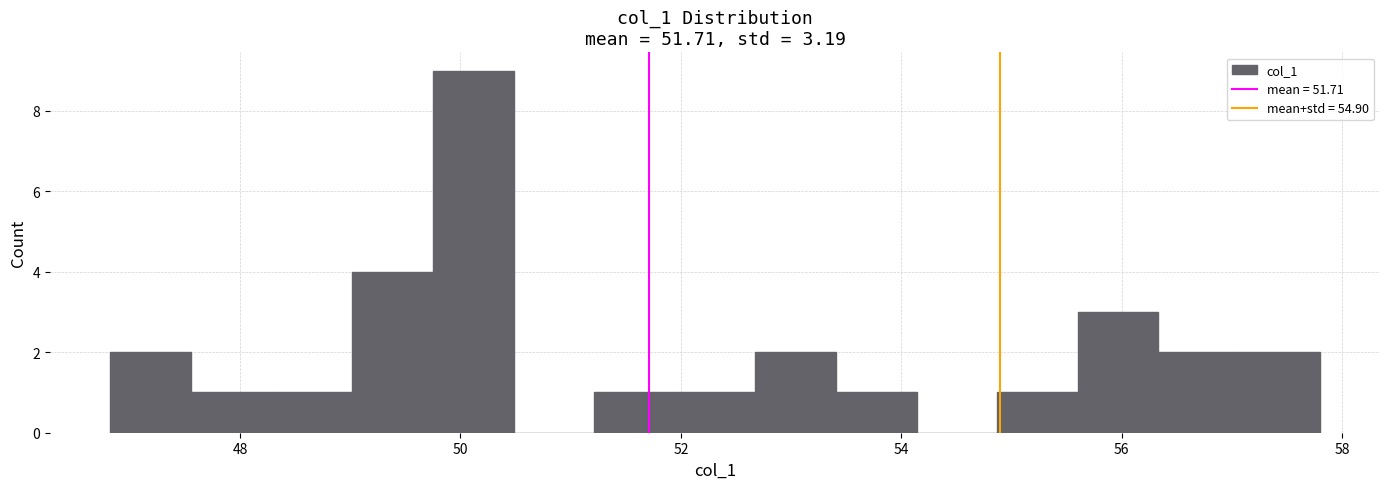

Read against the x-axis, roughly where is the centre of the tallest bar?

50.2